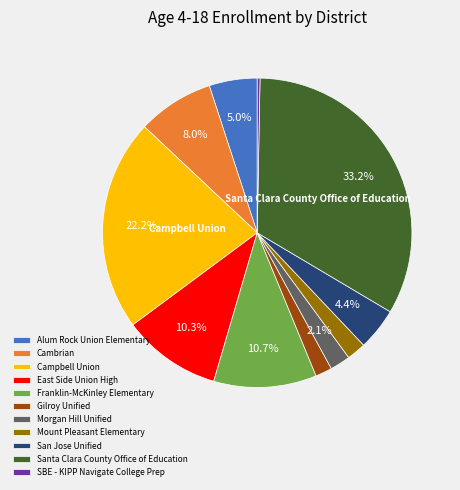

Is Franklin-McKinley Elementary the majority of the pie?

No